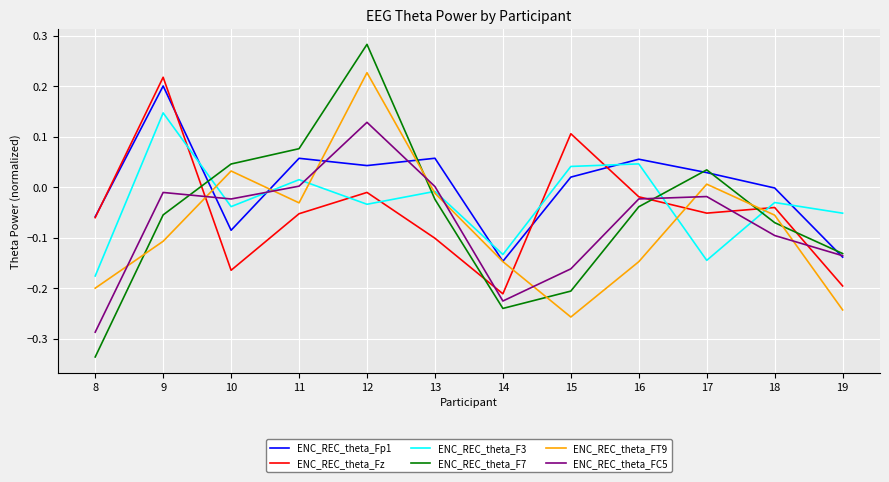

At which label does ENC_REC_theta_FC5 reach its peak?

12